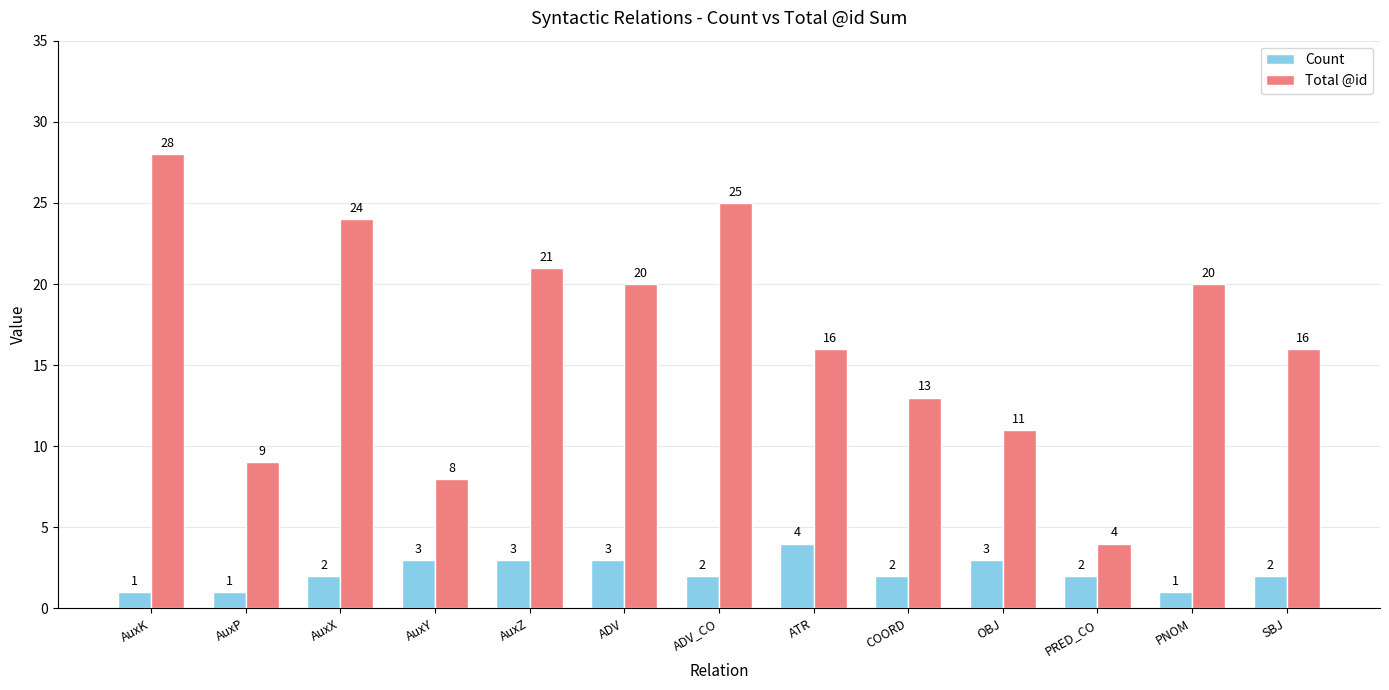

What is the label of the 3rd bar from the left?

AuxX